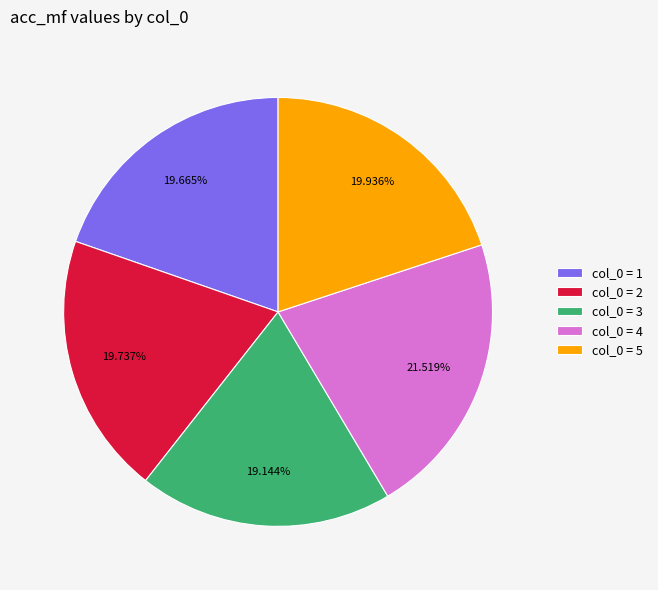

Does col_0 = 2 account for over 50% of the chart?

No